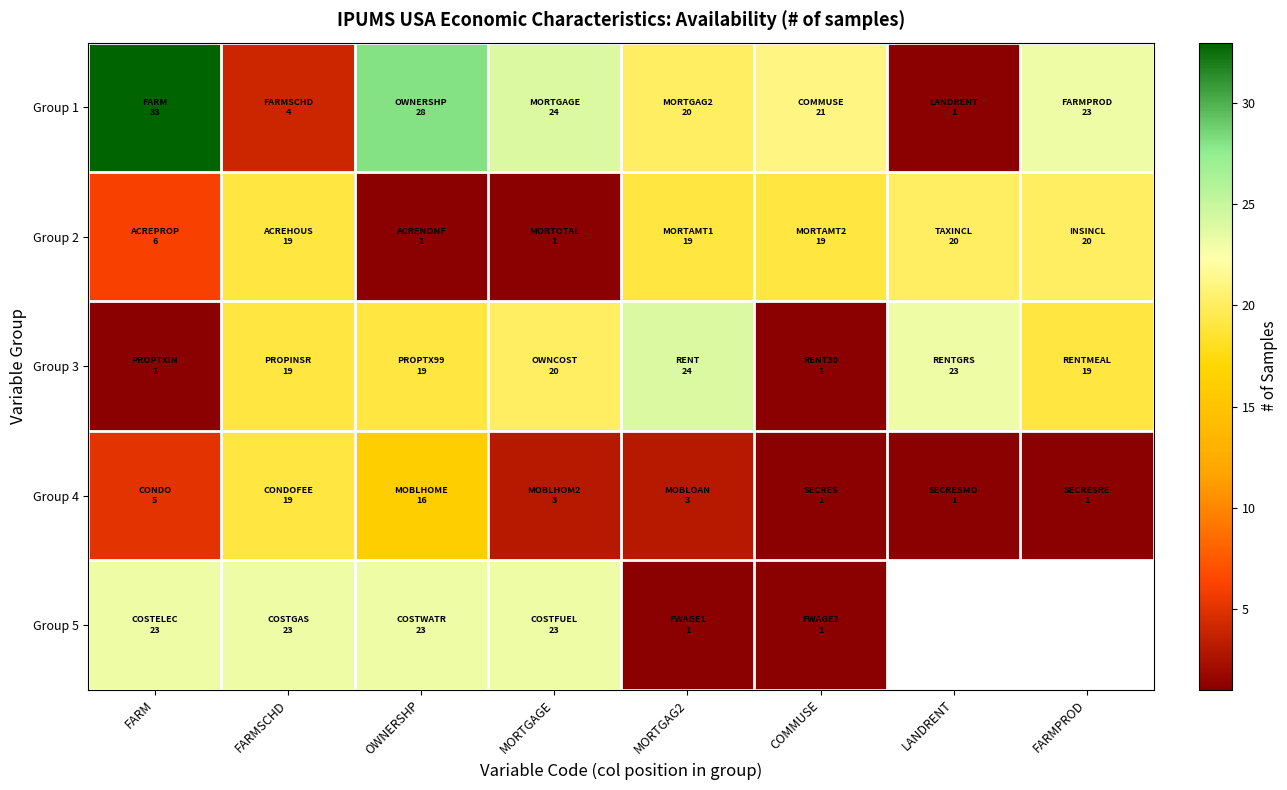

Rank the series by their maximum value, from lowest to highest.

Group 4, Group 2, Group 5, Group 3, Group 1